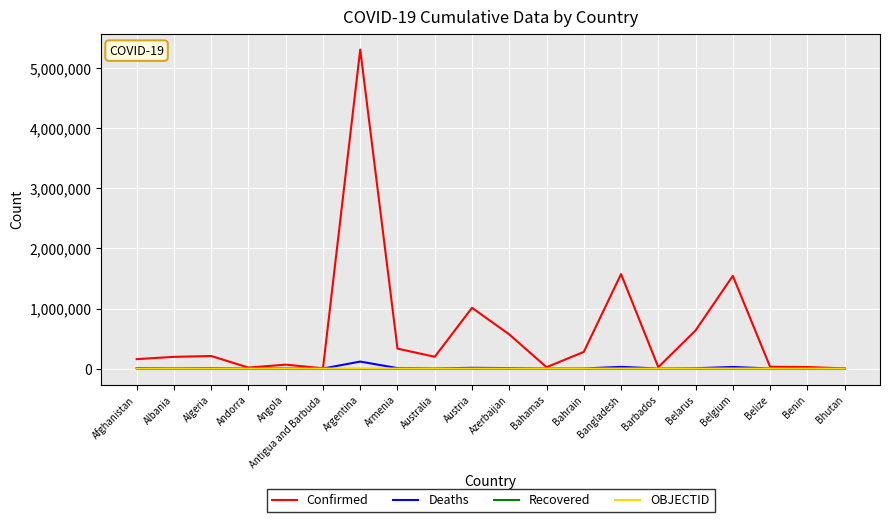

What is the approximate value of Confirmed at Angola, to the nearest 50?

65000